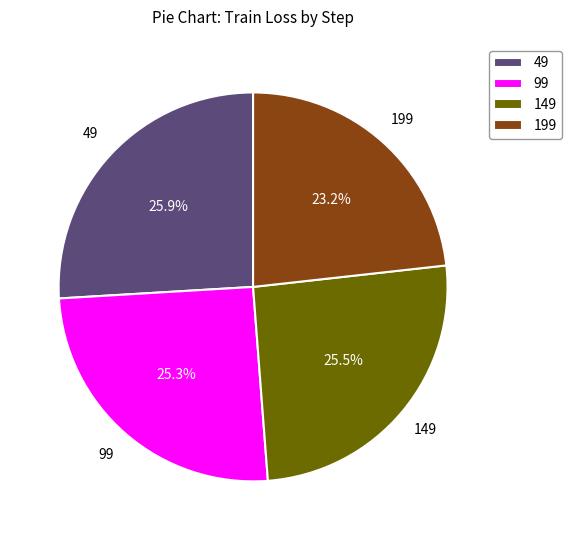

What is the smallest slice in the pie chart?

199